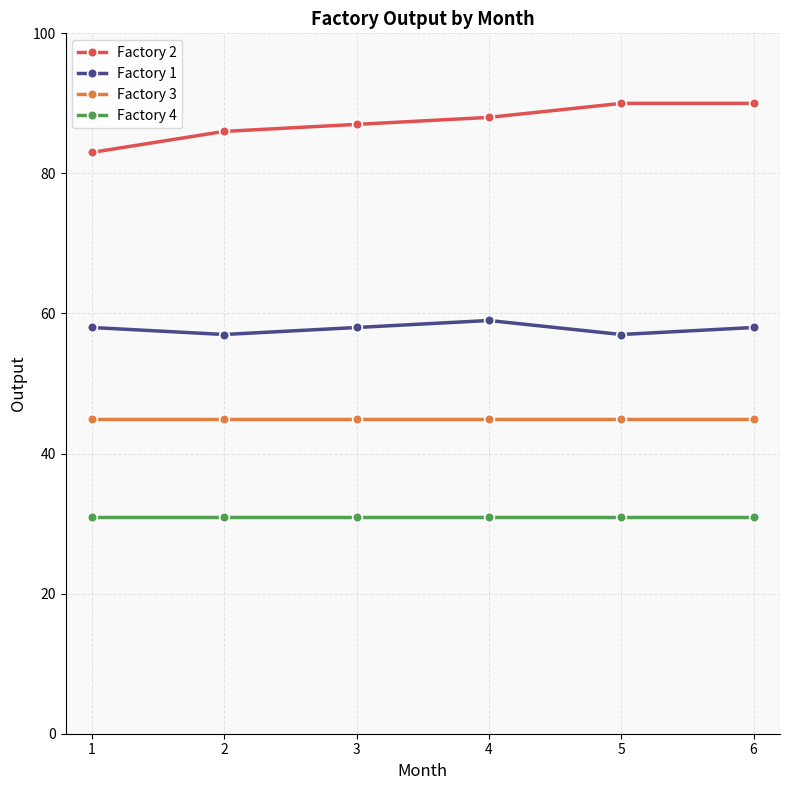

What are all the series names shown in the legend?

Factory 2, Factory 1, Factory 3, Factory 4